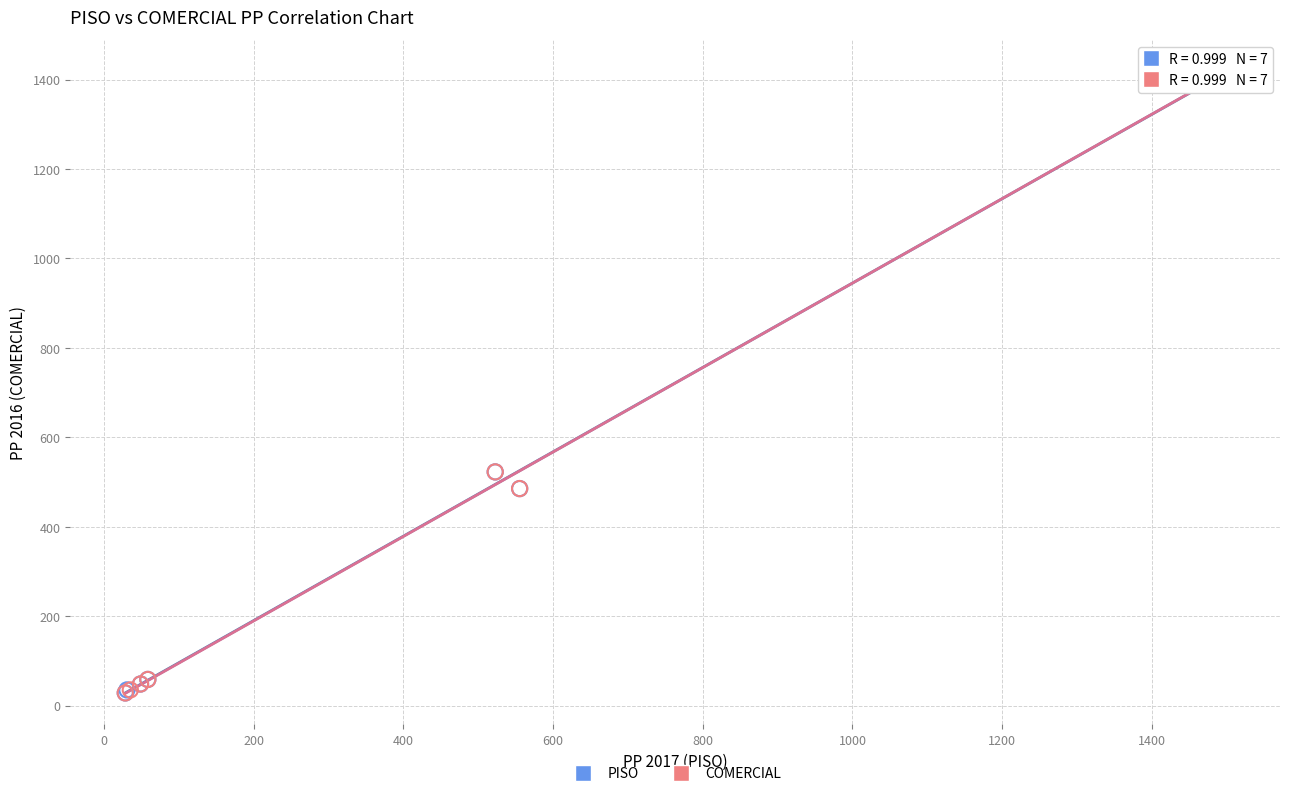

What are all the series names shown in the legend?

PISO, COMERCIAL